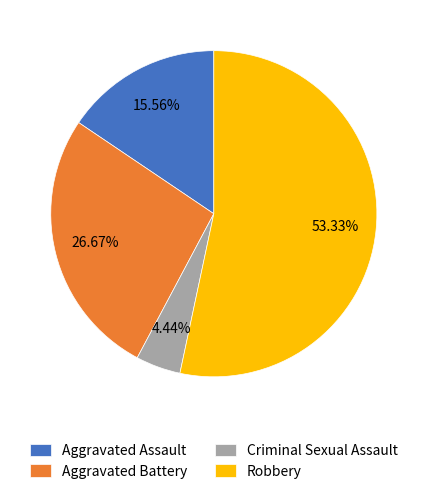

Is it true that Criminal Sexual Assault is 4% of the pie?

True